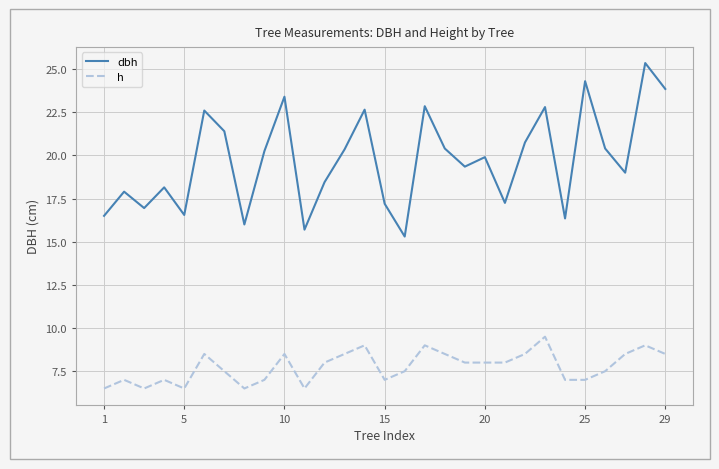

Which series has the largest range (max minus min)?

dbh